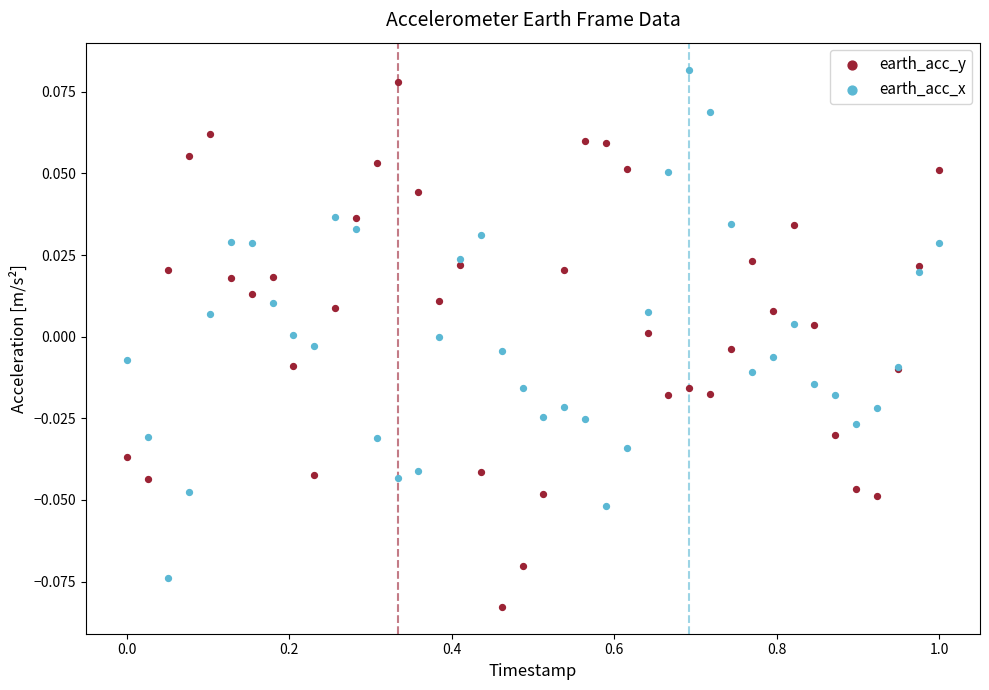

Which series has the largest Y range (max minus min)?

earth_acc_y